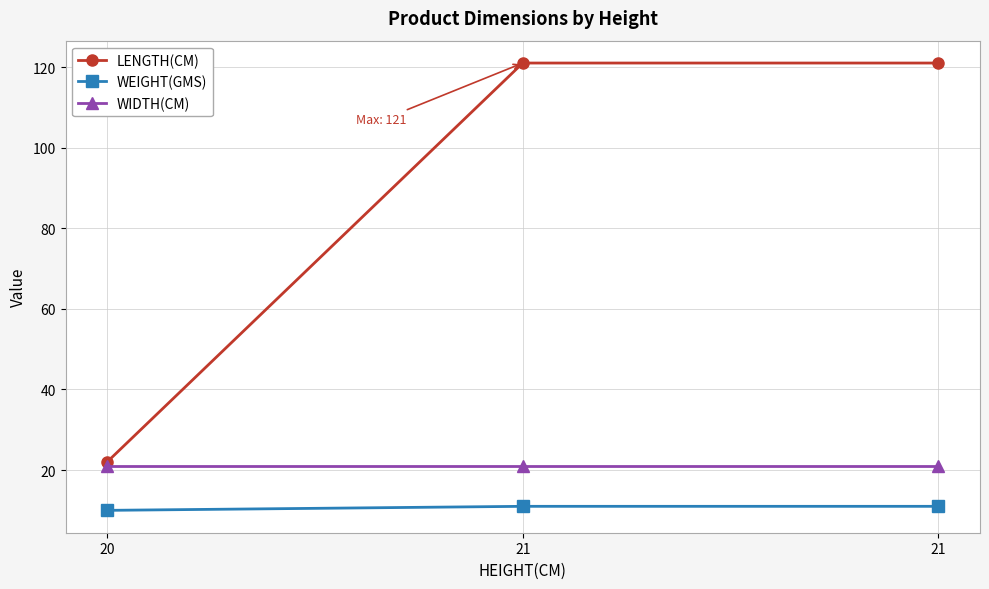

Which series has the largest total across all categories?

LENGTH(CM)